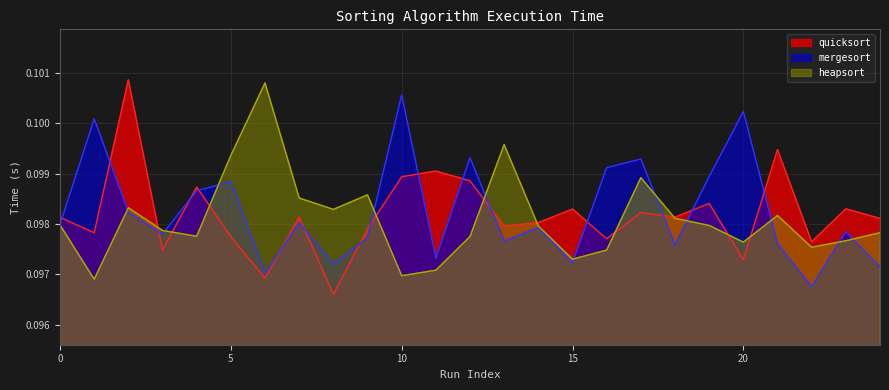

True or false: mergesort has a value of 0.1 at 5.

False